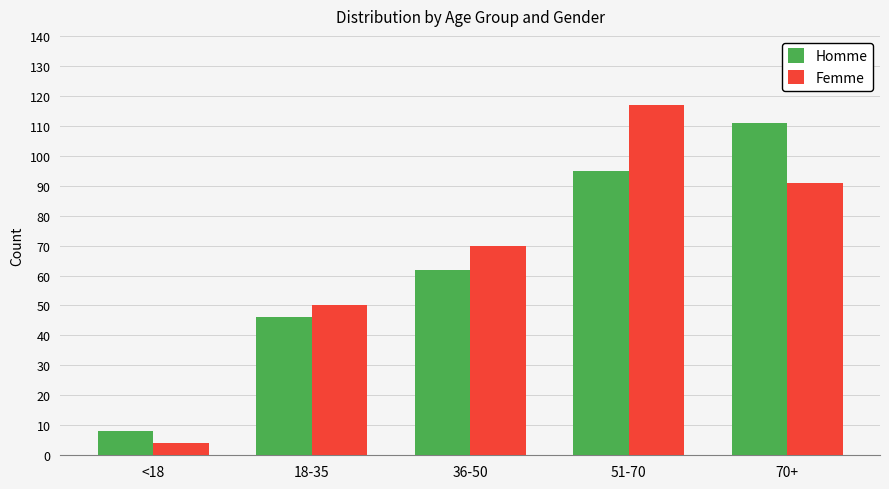

Are the bars grouped side by side (vs. stacked)?

Yes